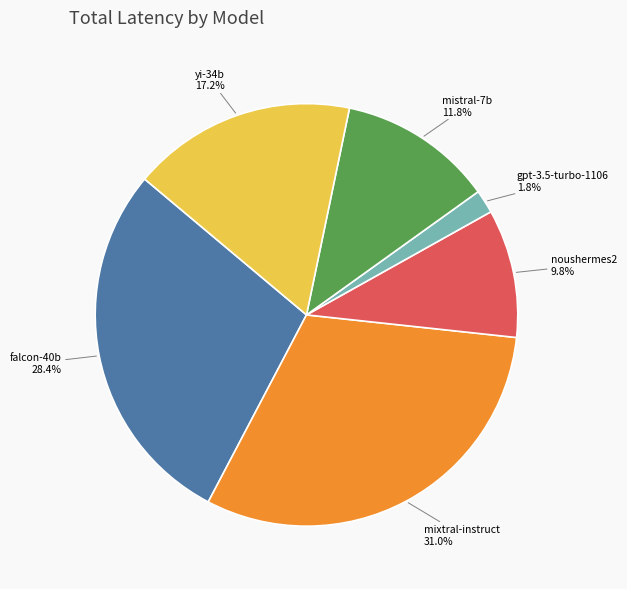

How many slices are in this pie chart?

6